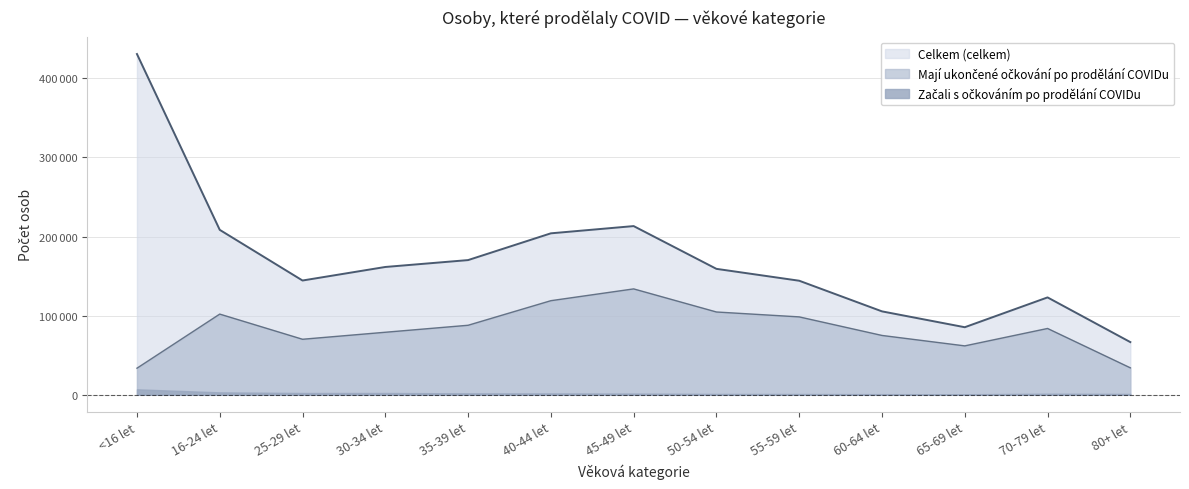

Does the chart have visible grid lines?

Yes